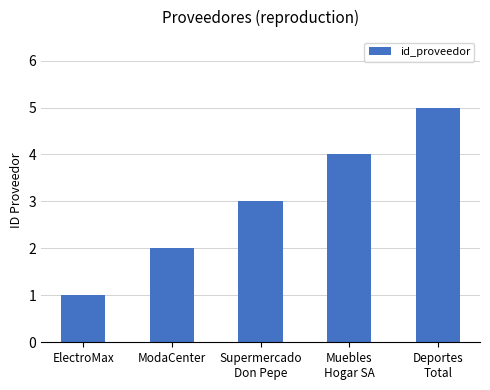

Reading right to left, transcribe all the data shown in this chart.

5	4	3	2	1